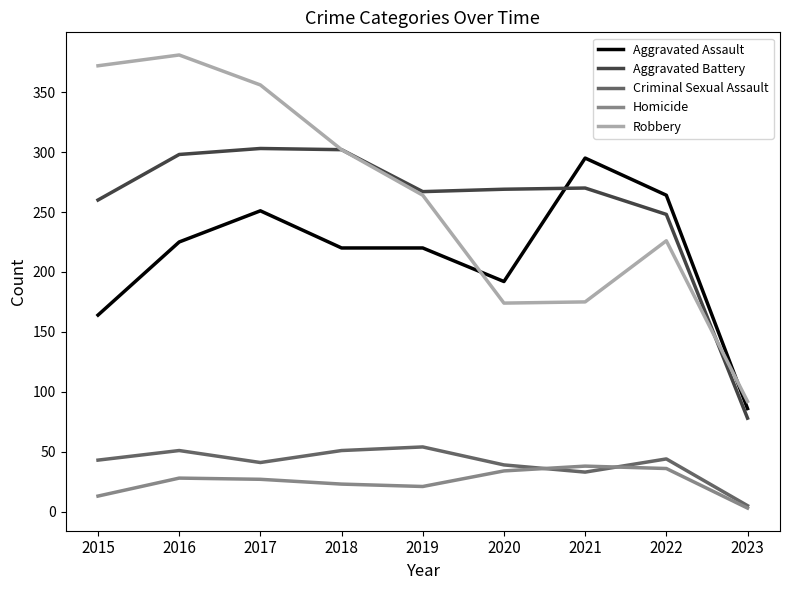

Rank the series at 2015 from lowest to highest value.

Homicide, Criminal Sexual Assault, Aggravated Assault, Aggravated Battery, Robbery